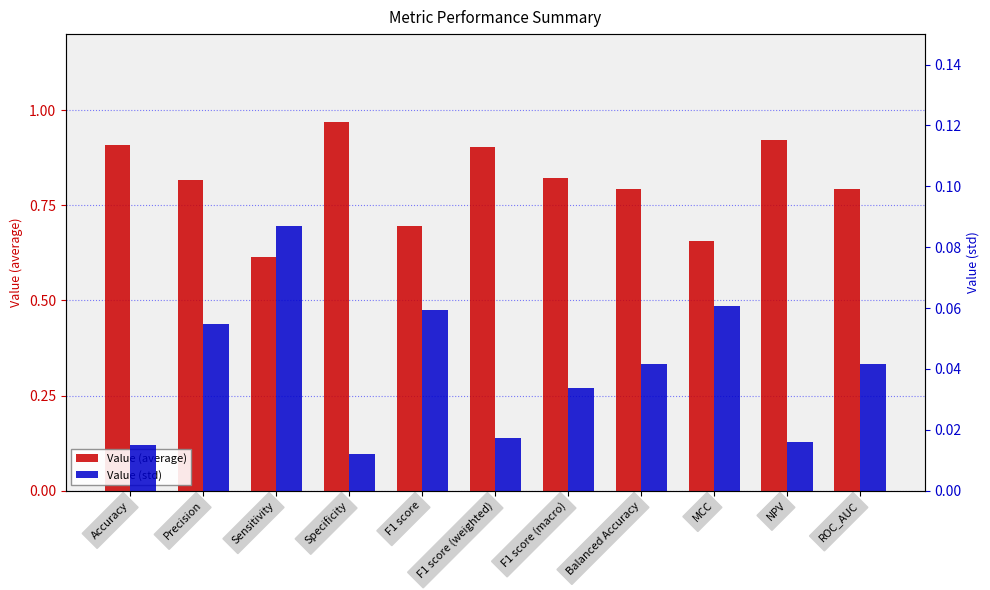

The Value (average) series shows 0.6 at NPV. True or false?

False